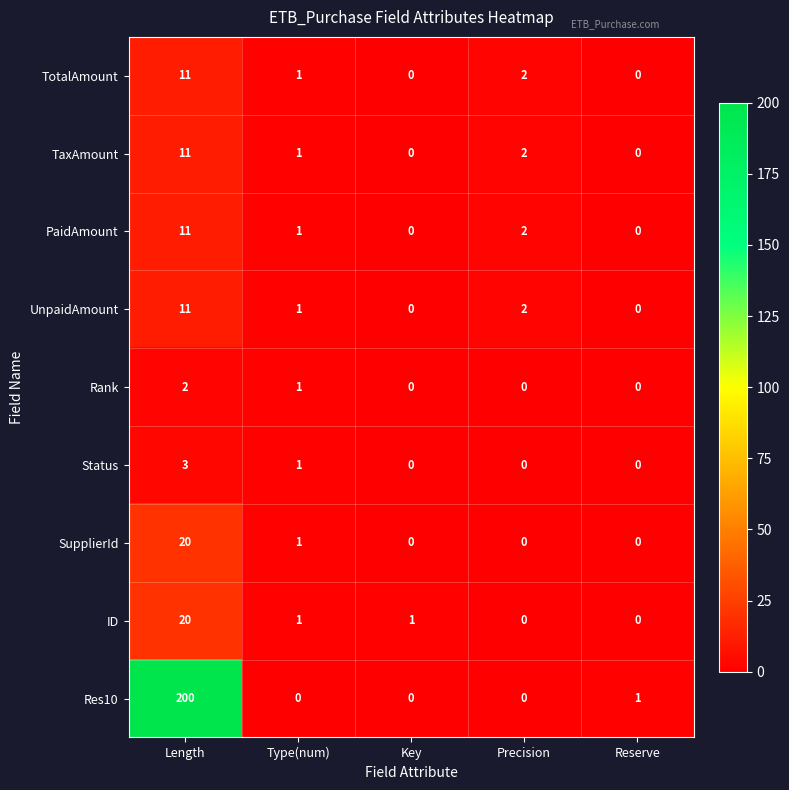

The TaxAmount series shows 6 at Reserve. True or false?

False